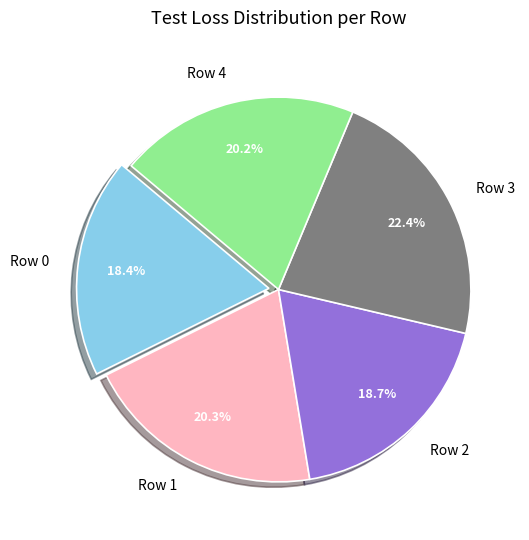

Which slice is the largest?

Row 3